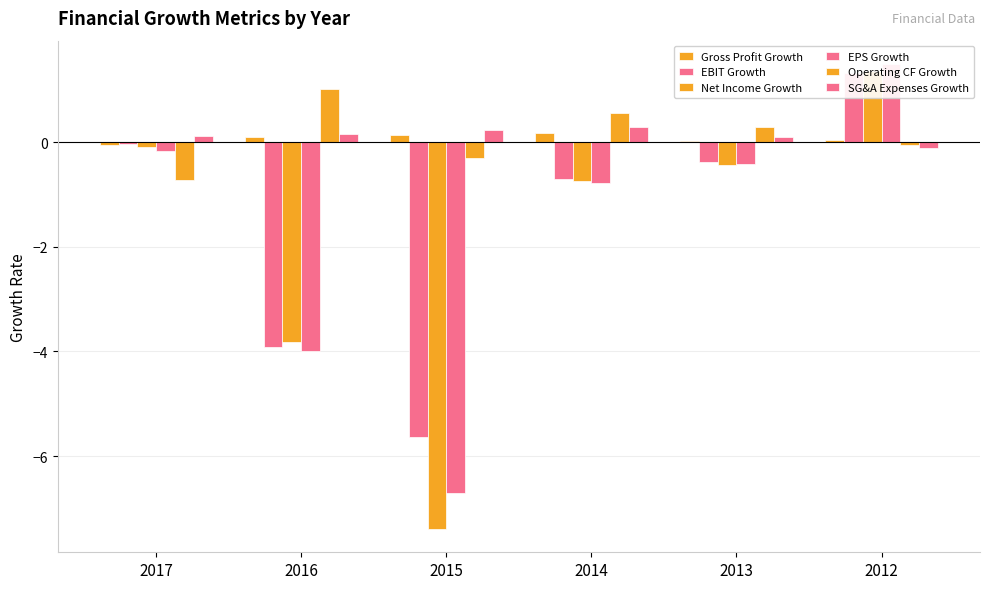

How many values in EPS Growth are below zero?

5